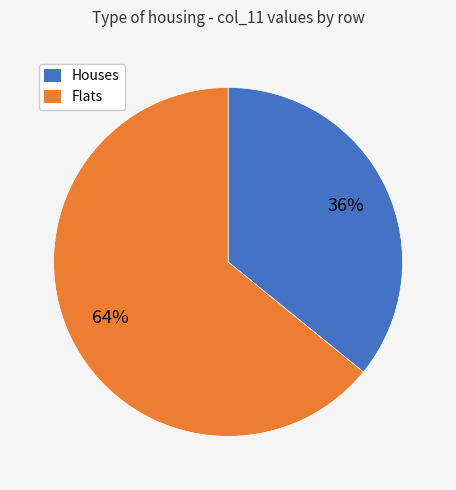

Does any single category account for the majority?

Yes